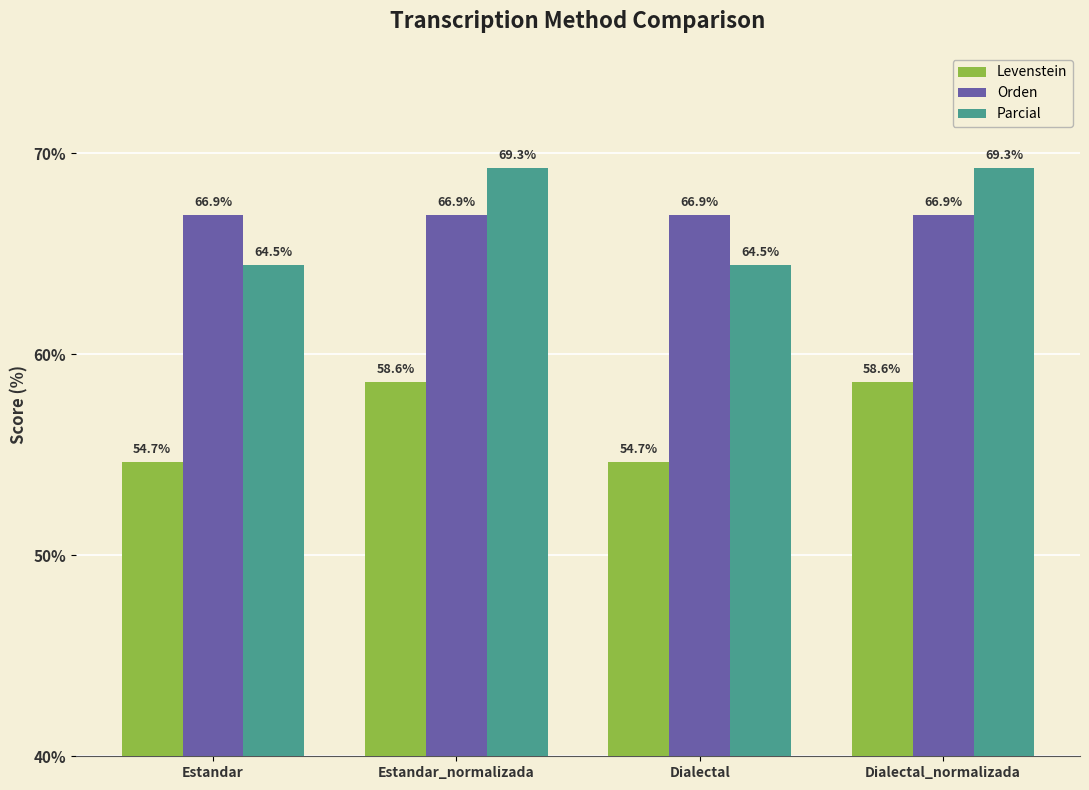

True or false: Parcial has a value of 64.5 at Dialectal.

True